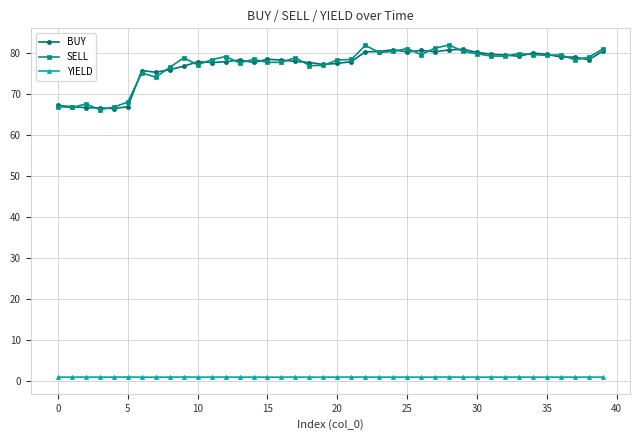

True or false: BUY and YIELD intersect in this chart.

False